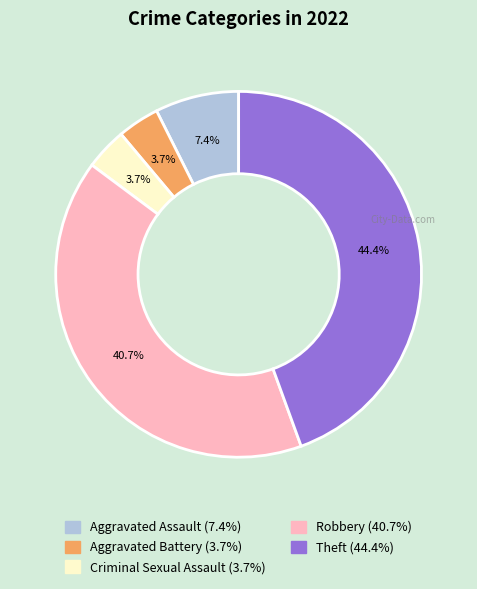

To the nearest percent, what is the average slice percentage?

20%